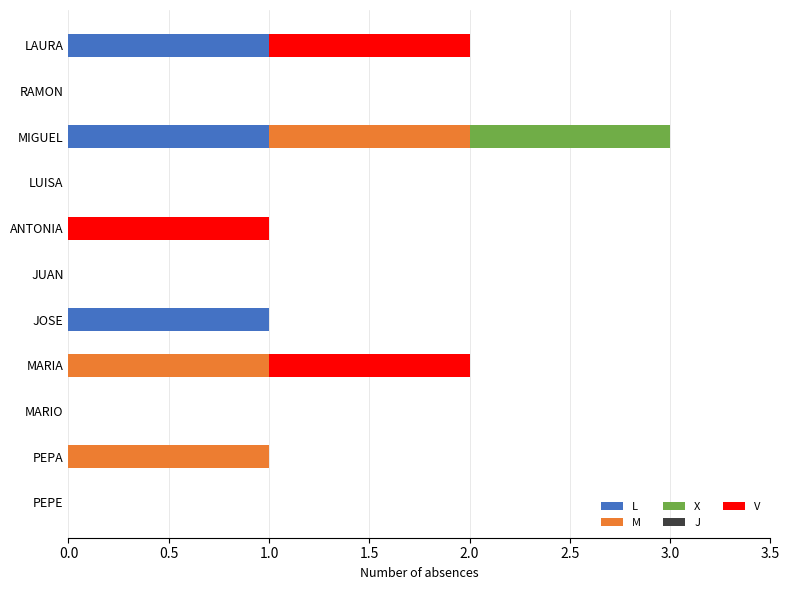

At which category is the sum across all series the highest?

MIGUEL